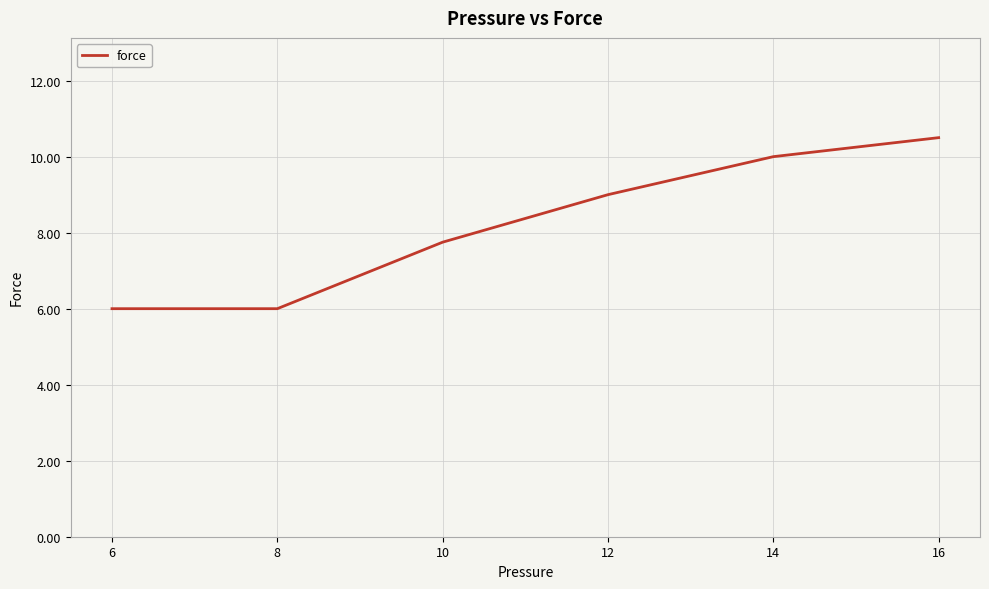

What is the average value?

8.2